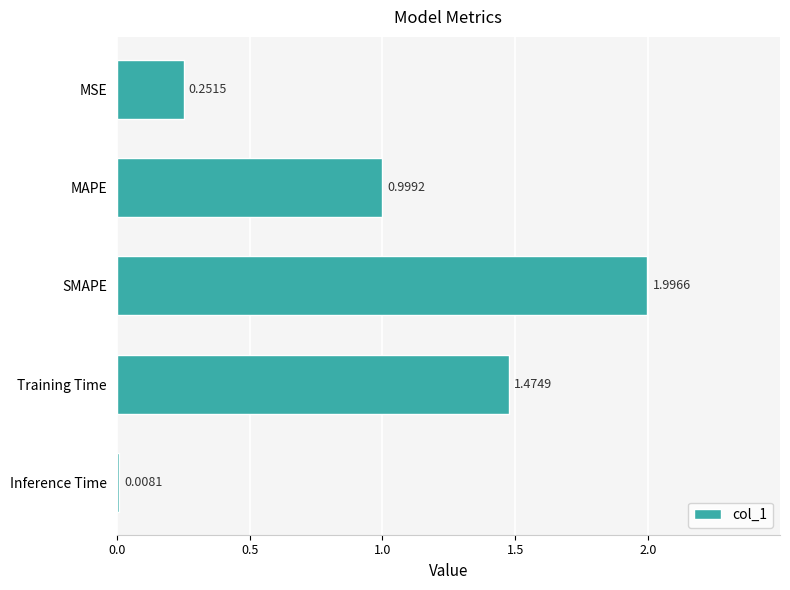

Where is the data nearest to the value 1?

MAPE